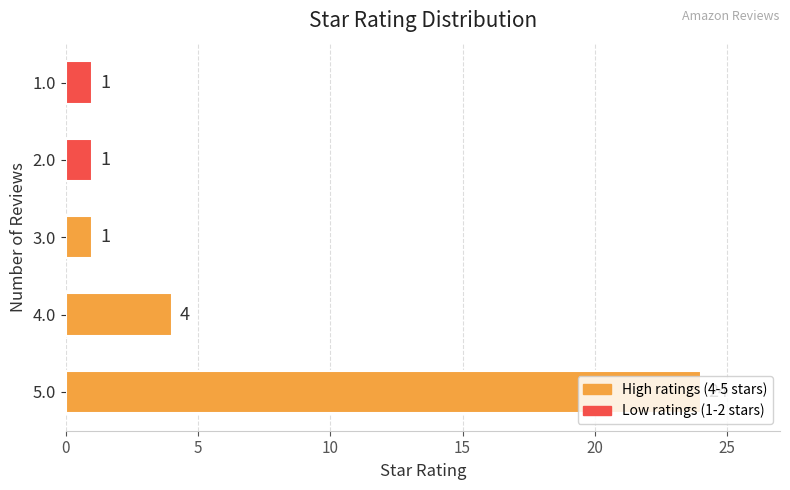

What is the difference between the maximum and second lowest values?

23